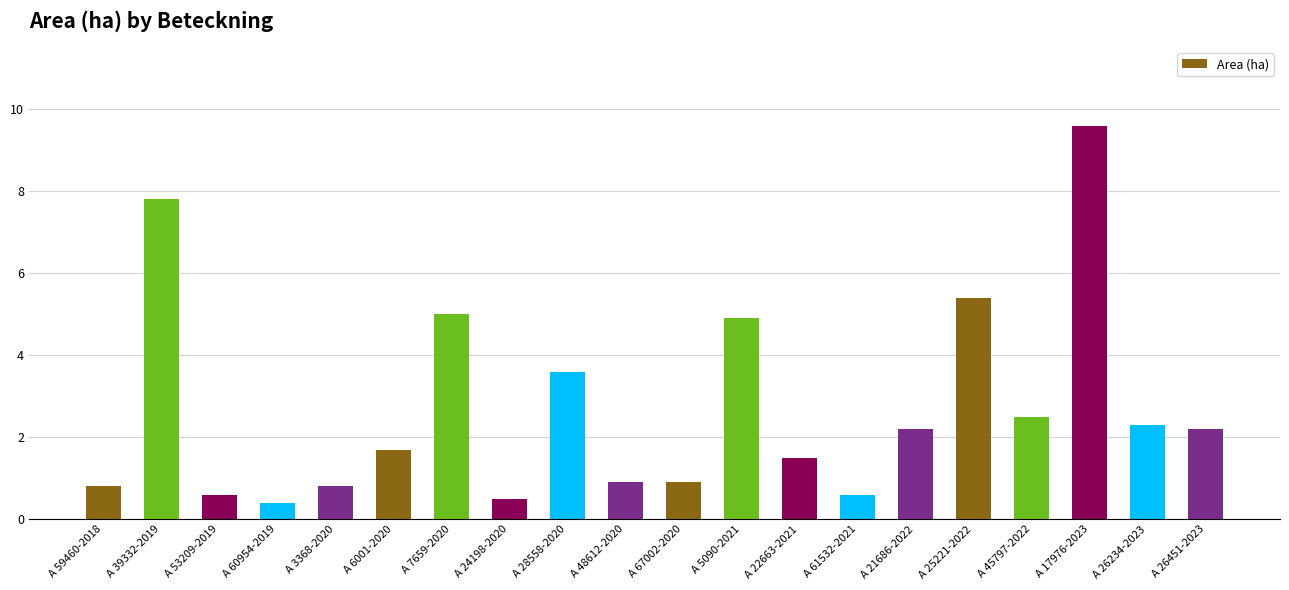

Reading left to right, extract all data points from this chart.

0.8	7.8	0.6	0.4	0.8	1.7	5.0	0.5	3.6	0.9	0.9	4.9	1.5	0.6	2.2	5.4	2.5	9.6	2.3	2.2